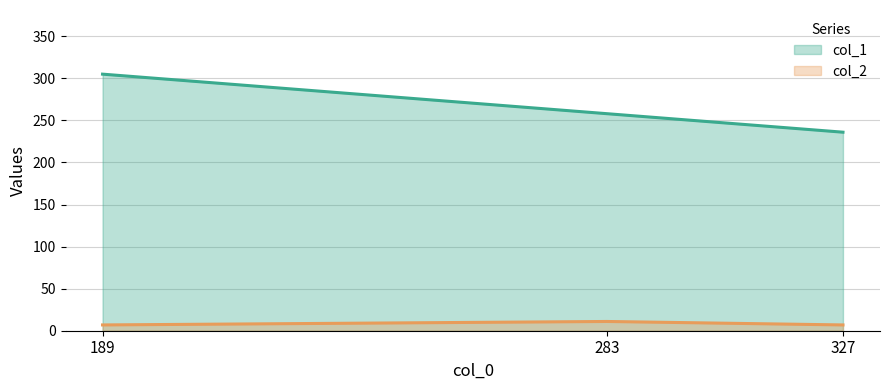

Which series has the largest range (max minus min)?

col_1